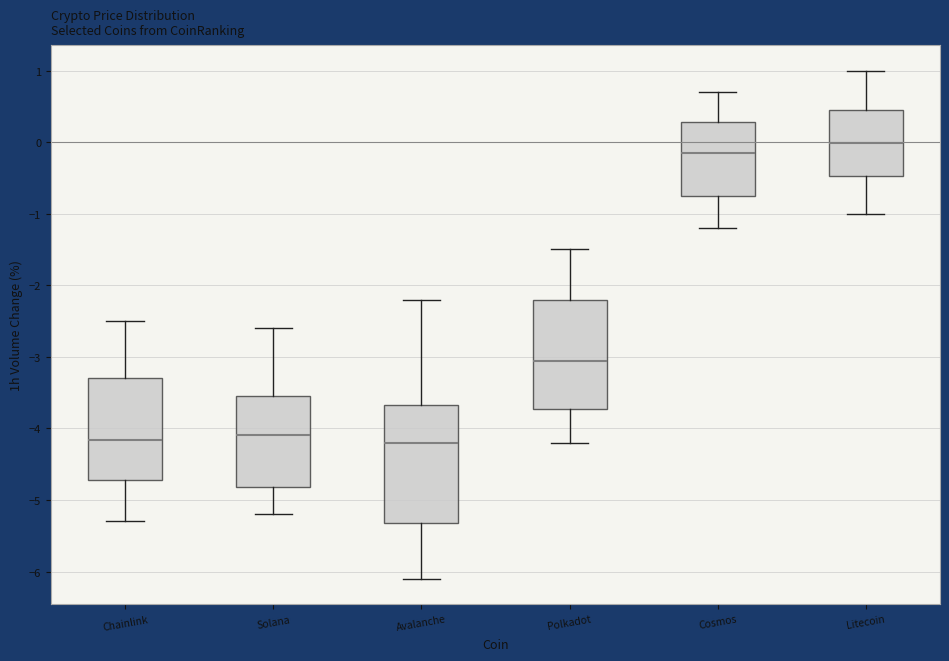

Which box is the tallest, from its lower edge to its upper edge?

Avalanche